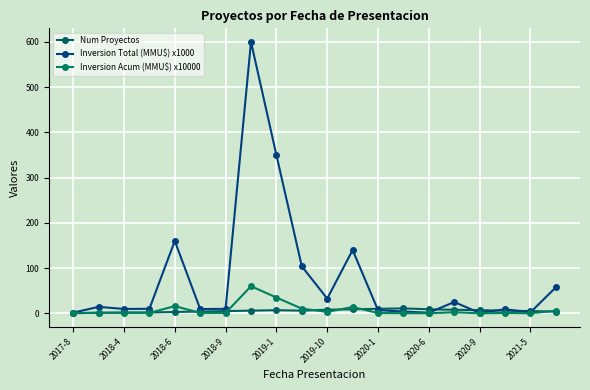

At how many categories does at least one series exceed 500?

1